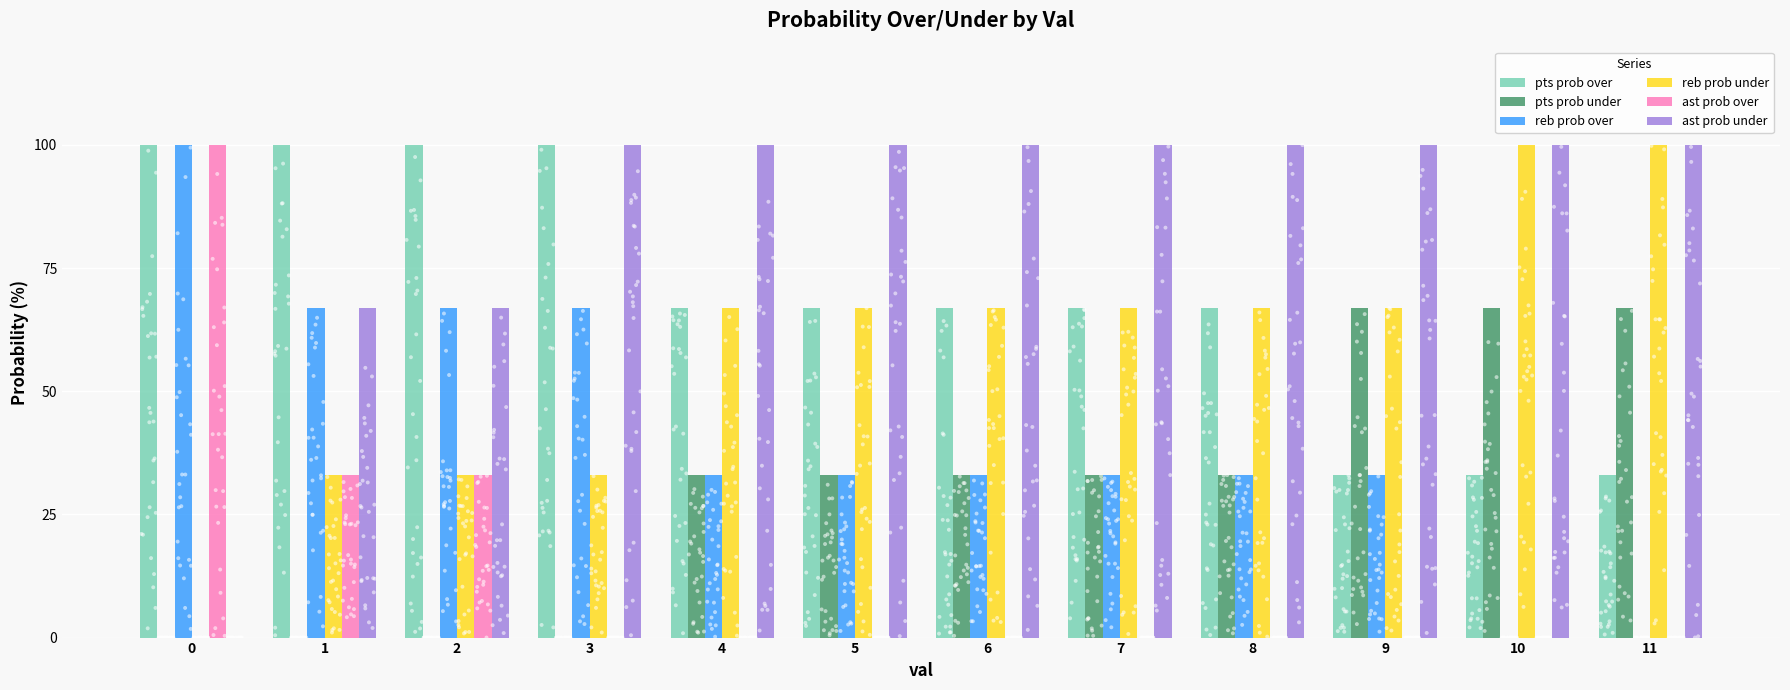

At how many categories does at least one series exceed 11?

12